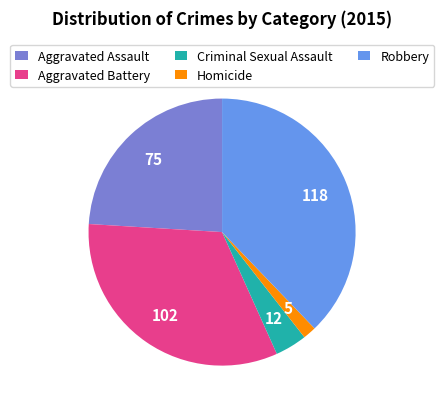

Do Homicide and Aggravated Assault together represent more than half of the pie?

No